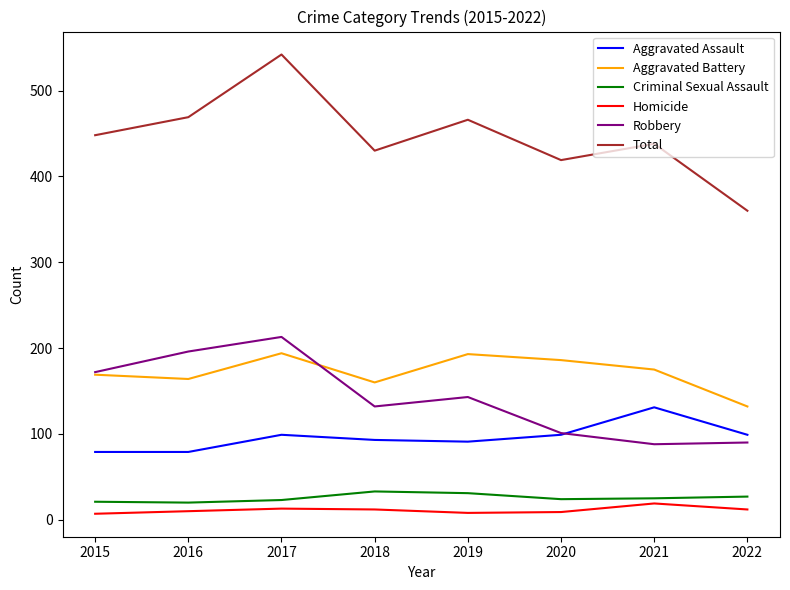

Which series changed the most between 2016 and 2020?

Robbery